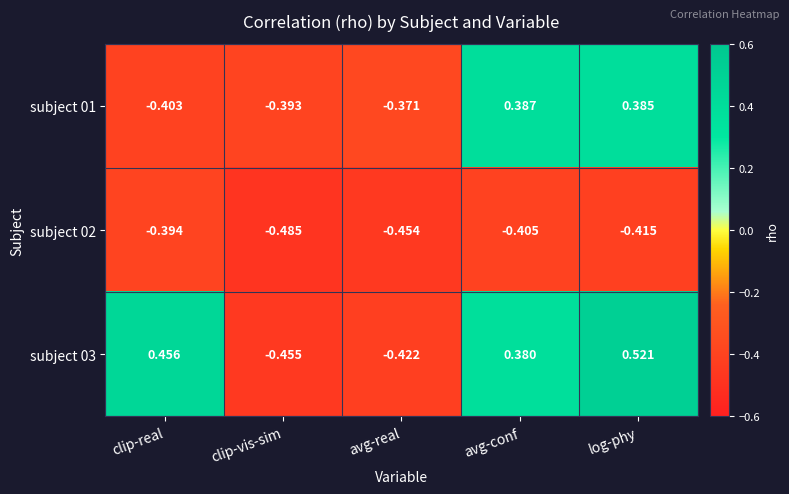

List the labels in order of subject 02 value, largest first.

clip-real, avg-conf, log-phy, avg-real, clip-vis-sim